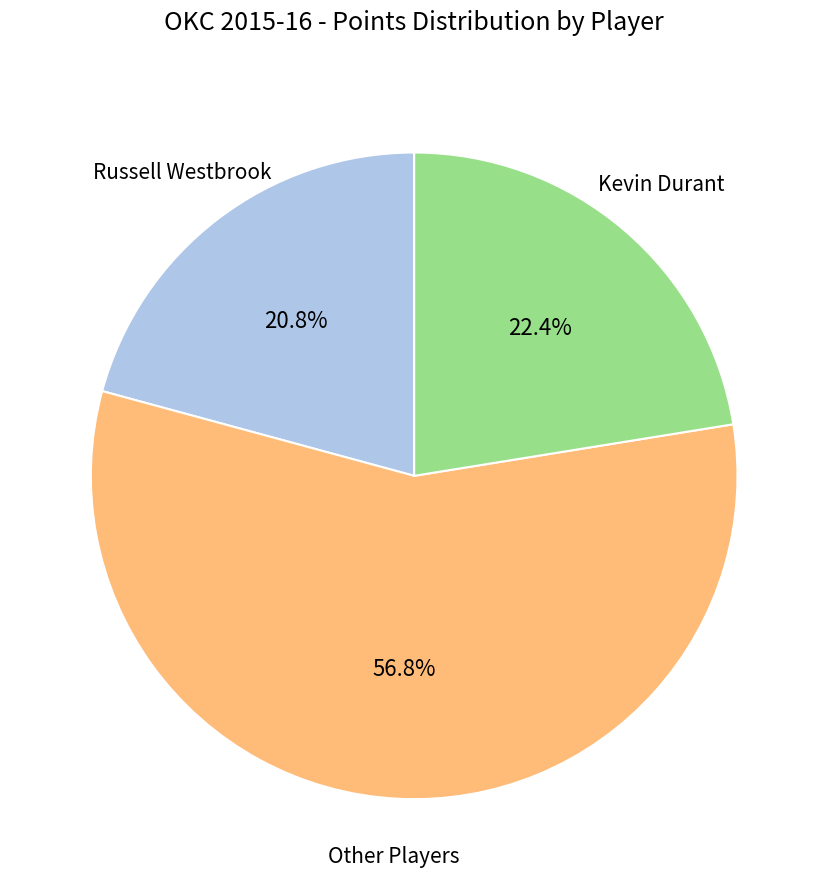

Is there any slice that represents more than half of the pie?

Yes